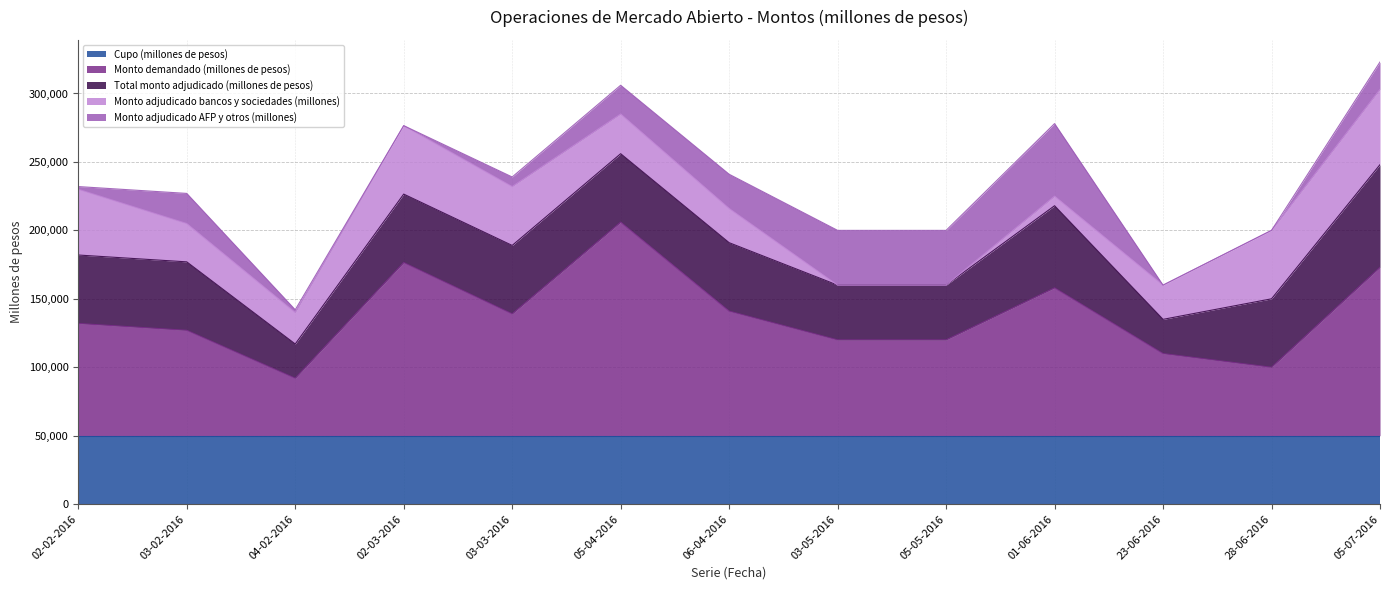

Which category has the lowest value in the Total monto adjudicado (millones de pesos) series?

04-02-2016